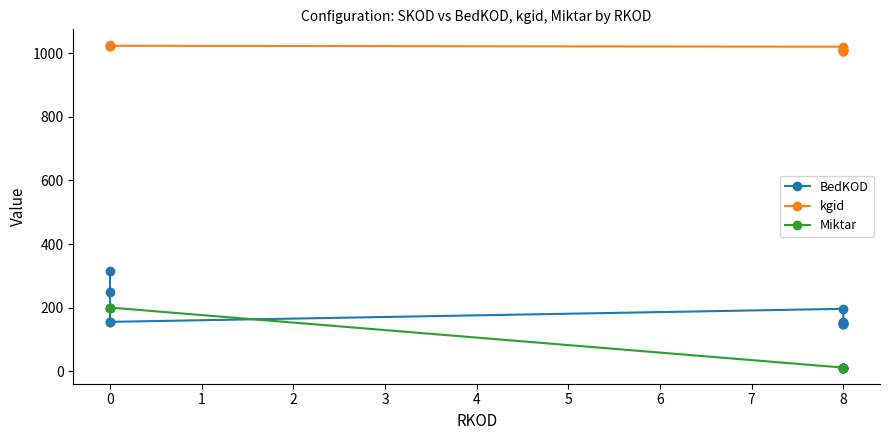

How many intersections are there between BedKOD and Miktar?

2